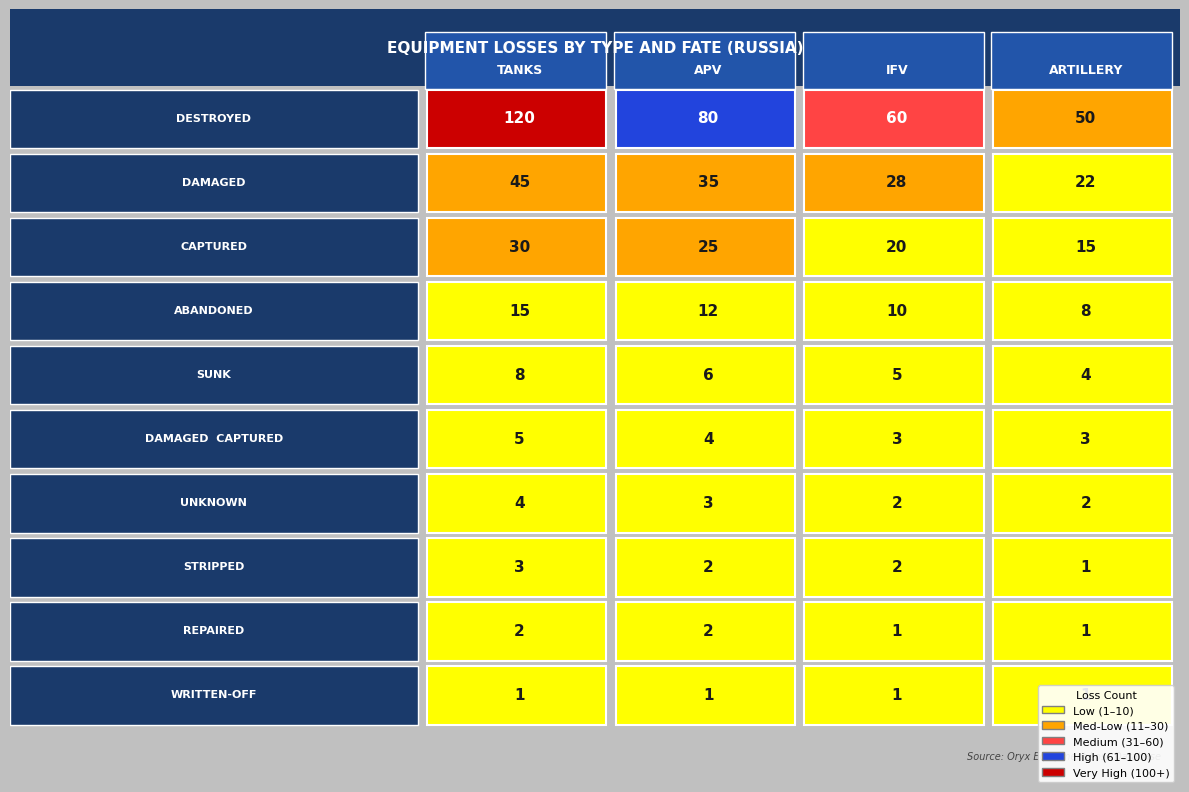

Rank the categories by IFV value from lowest to highest.

8, 9, 6, 7, 5, 4, 3, 2, 1, 0